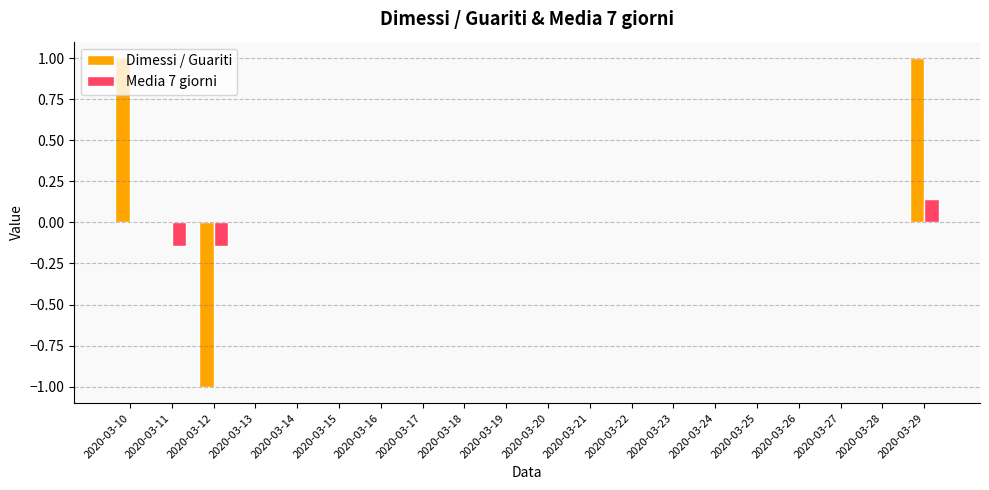

At which category is the sum across all series the highest?

2020-03-29